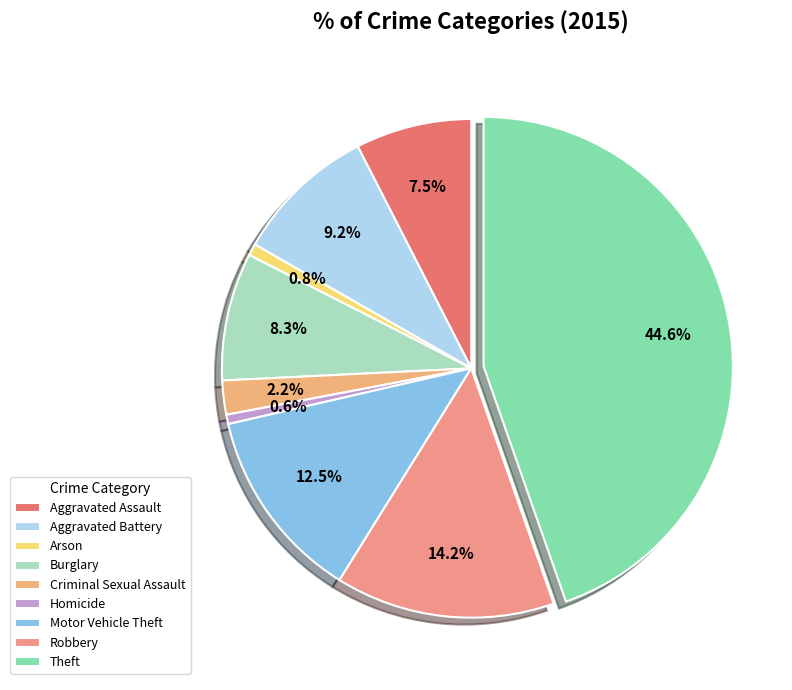

To the nearest percent, what percentage of the pie is Robbery?

14%